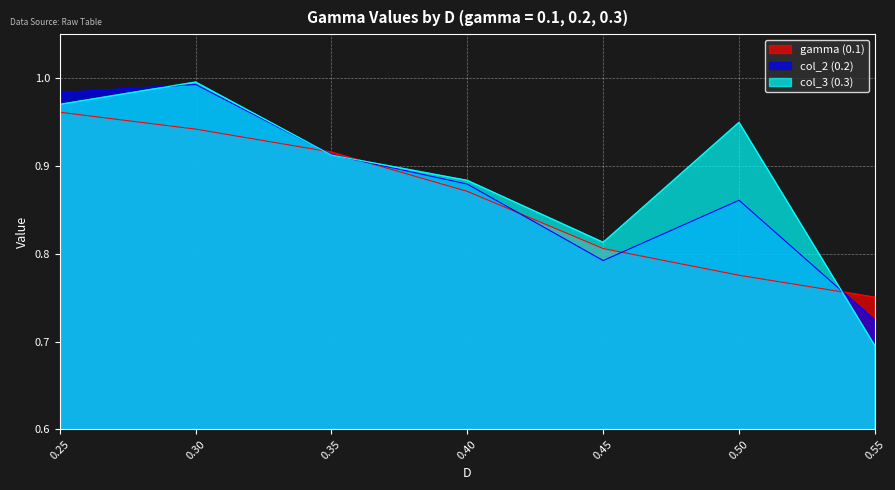

Rank the categories by gamma (0.1) value from lowest to highest.

0.55, 0.50, 0.45, 0.40, 0.35, 0.30, 0.25